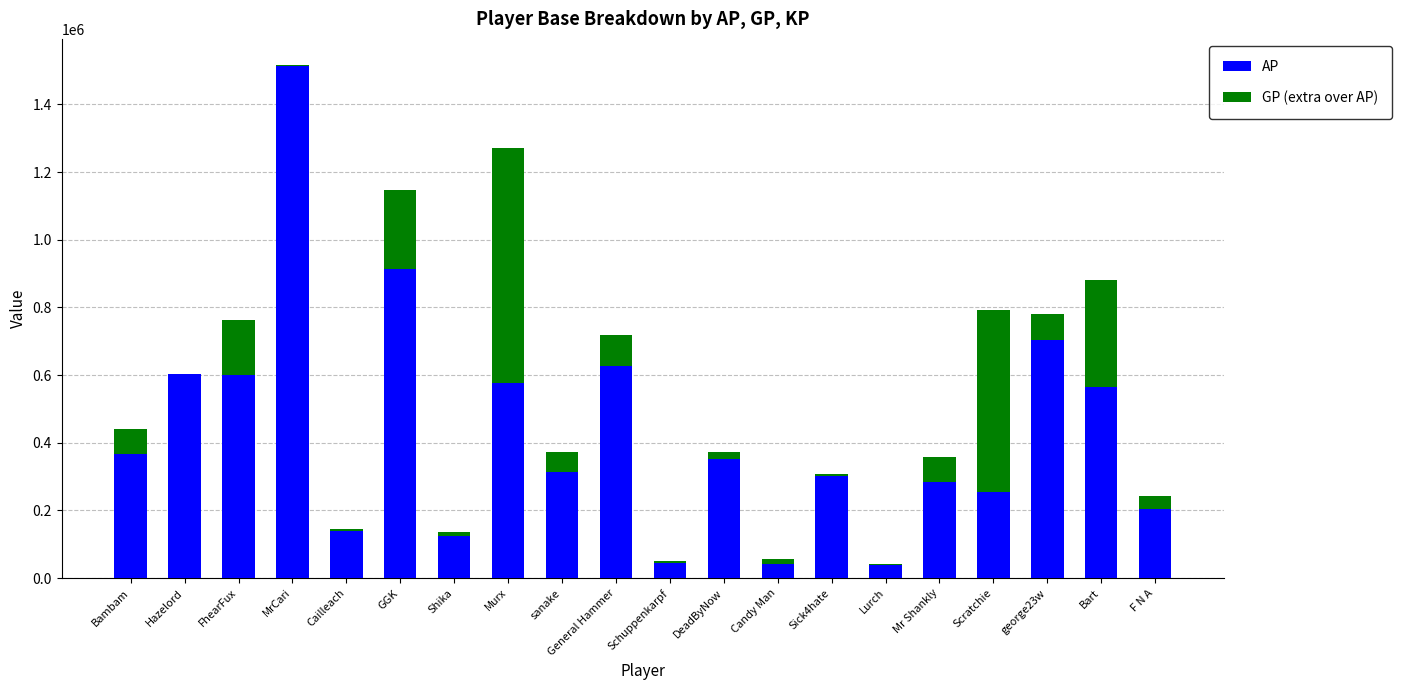

Where does the AP series first go above 352530?

Bambam